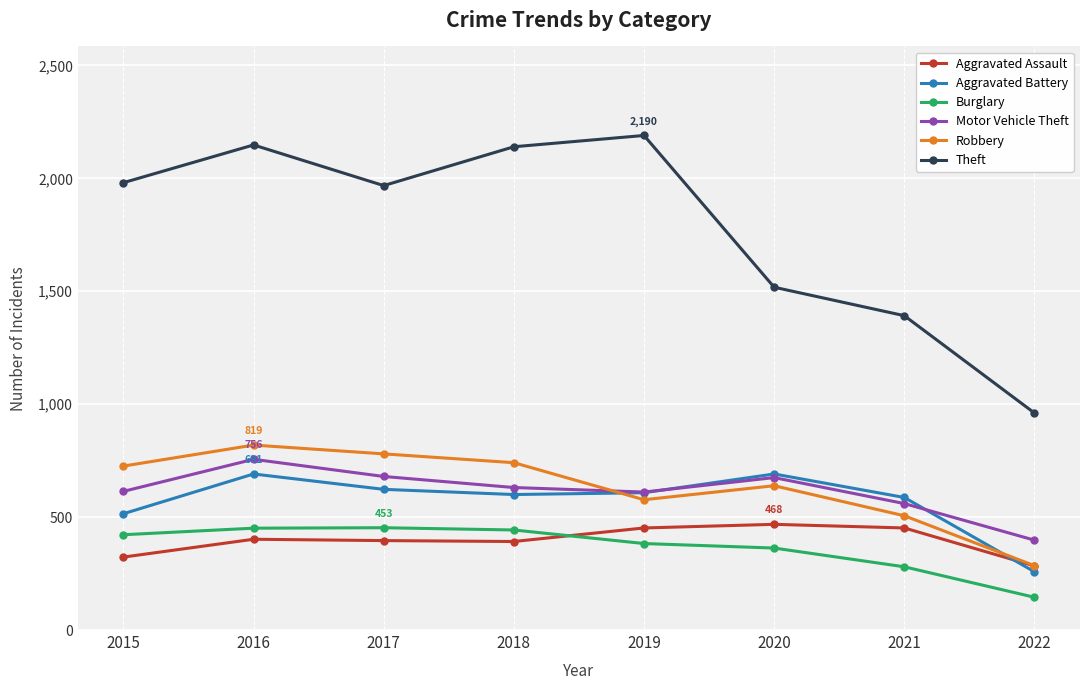

At which category does the chart reach its peak across all series?

2019